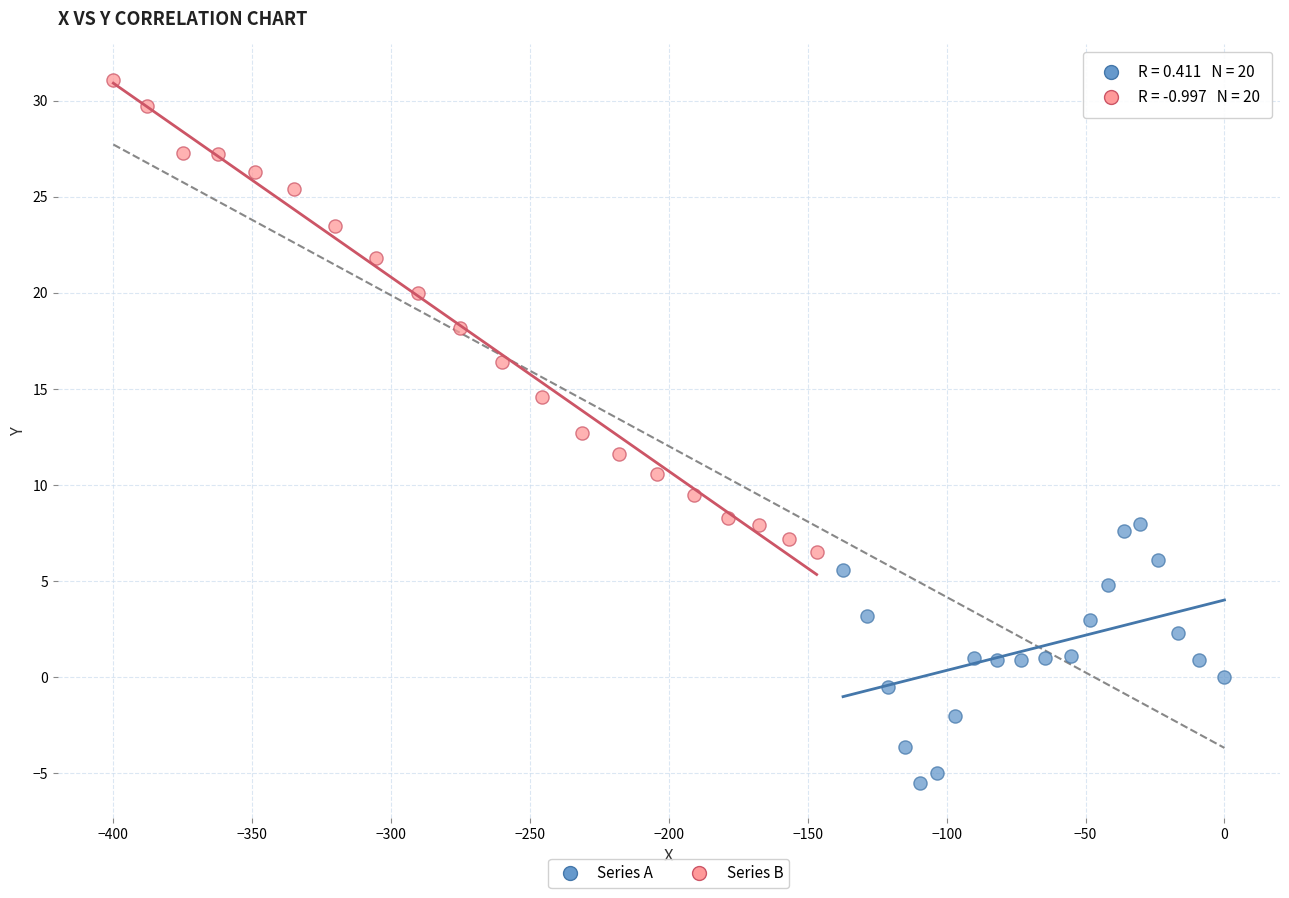

Which series reaches the maximum Y coordinate?

Series B